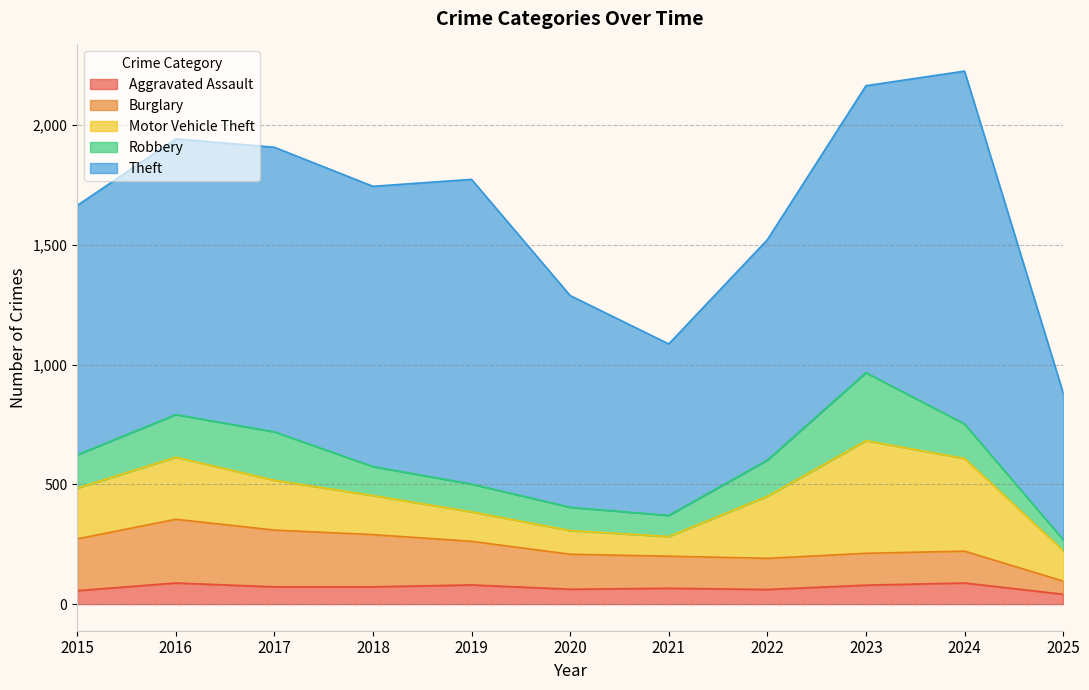

How many data points in Aggravated Assault are less than 72?

5